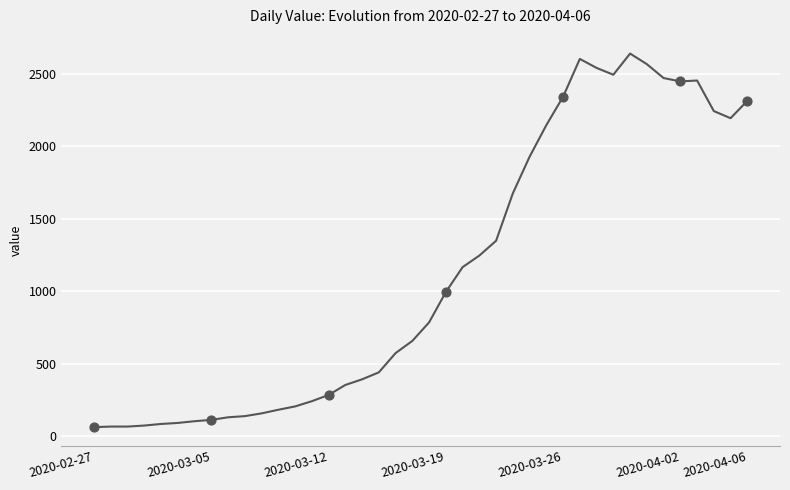

What is the minimum value shown in the chart?

61